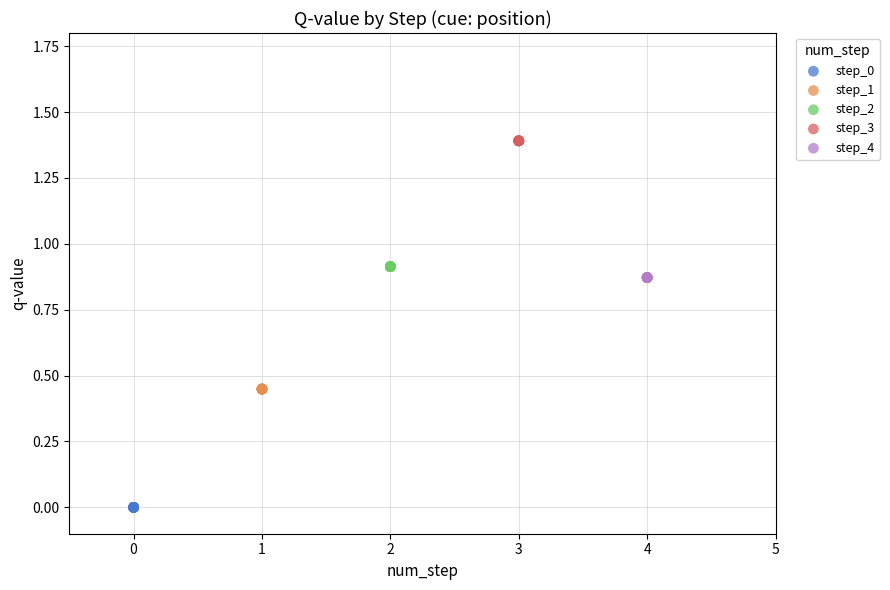

Which series contains the highest Y value?

step_3